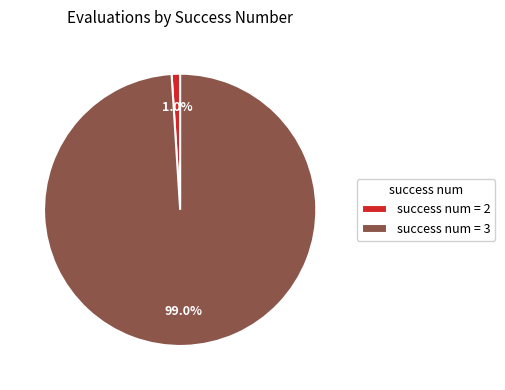

Is there any slice that represents more than half of the pie?

Yes